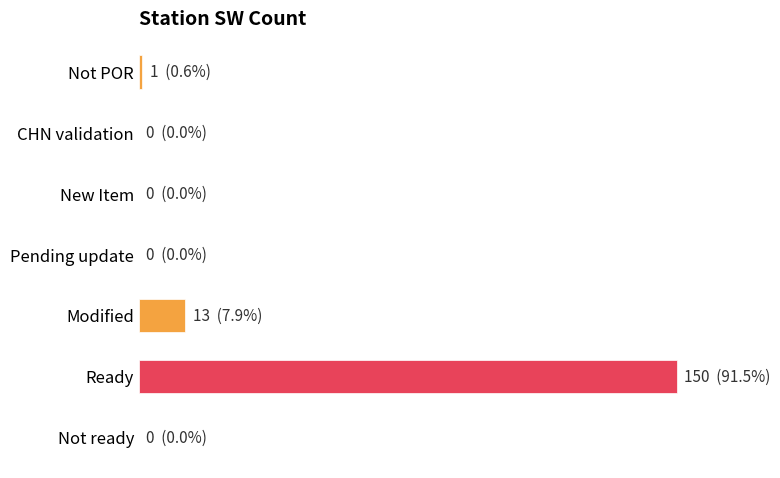

What is the difference between the maximum and second lowest values?

150